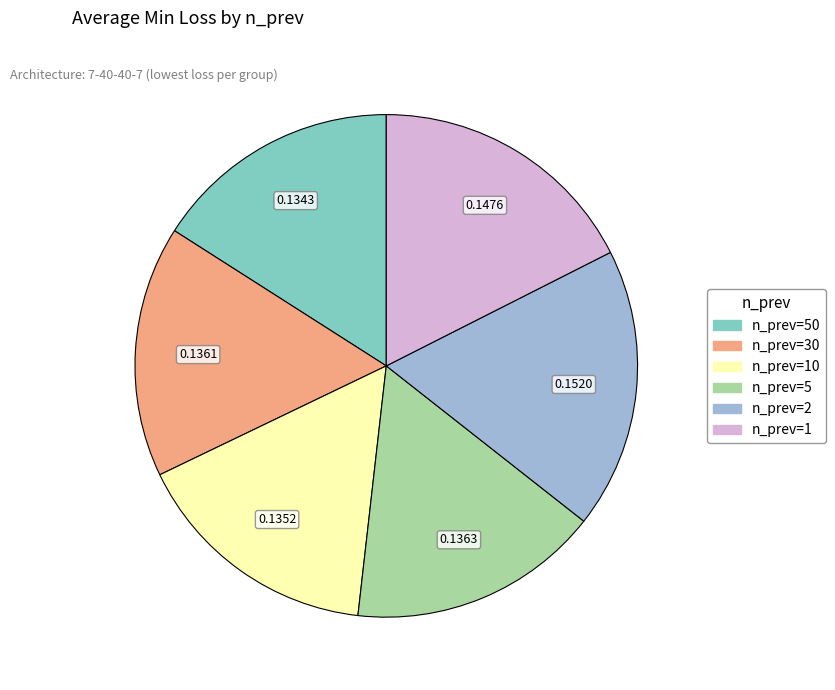

Does any single category account for the majority?

No